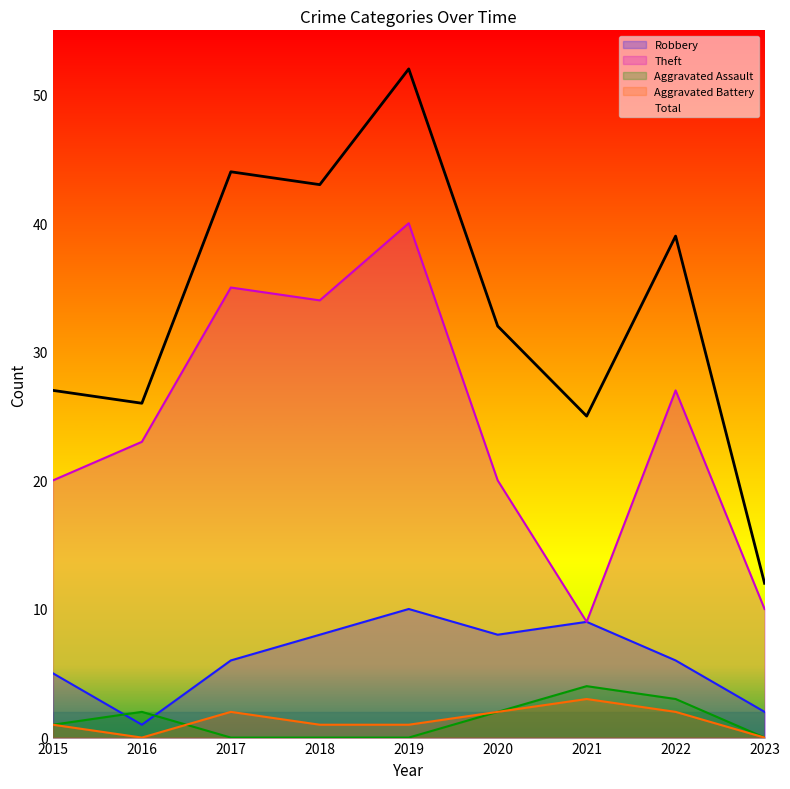

What is the minimum value for Total?

12